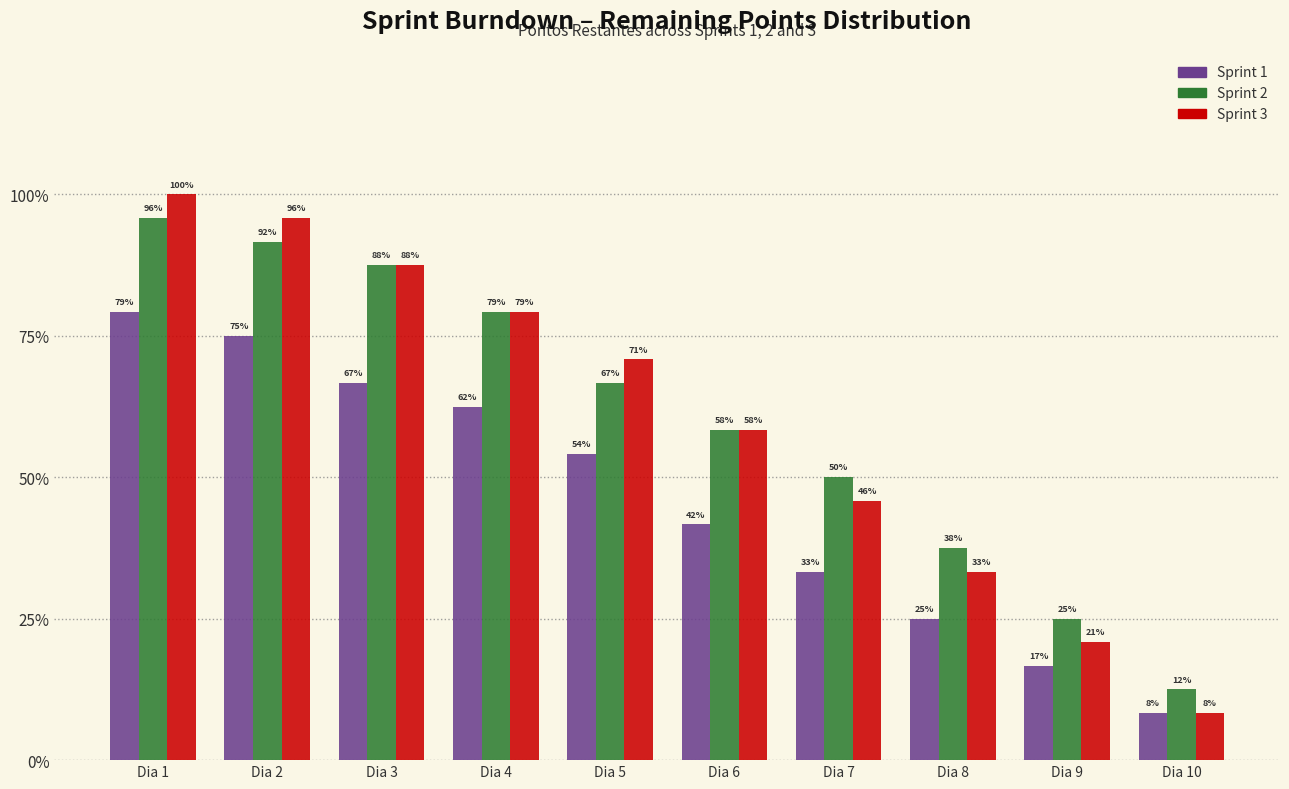

Does the chart contain stacked bars?

No